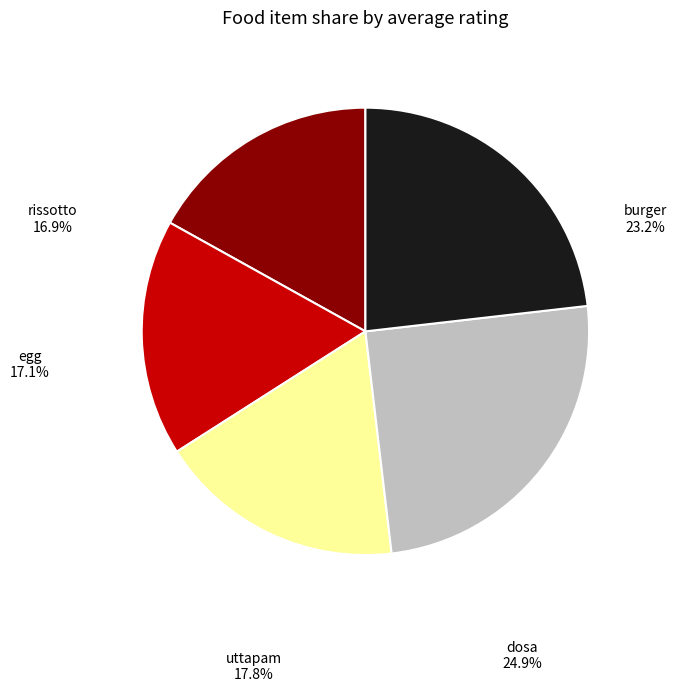

How many slices are in this pie chart?

5